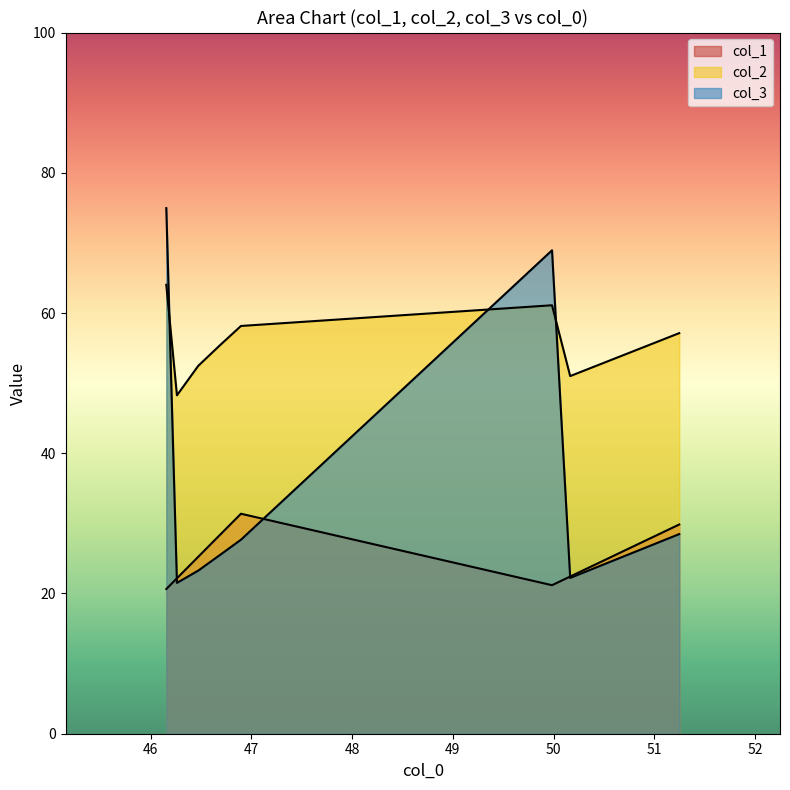

How many values in the col_1 series exceed 21?

1